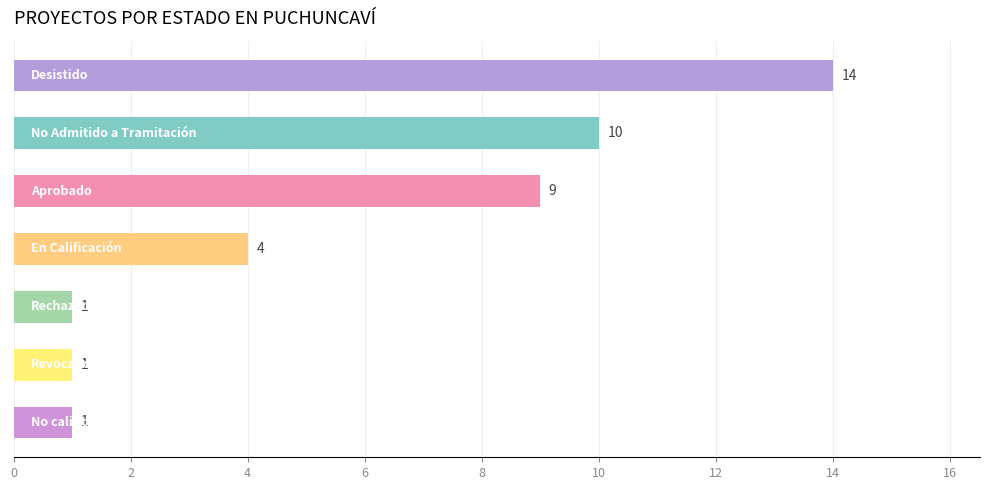

What is the value of the 5th bar from the top?

1